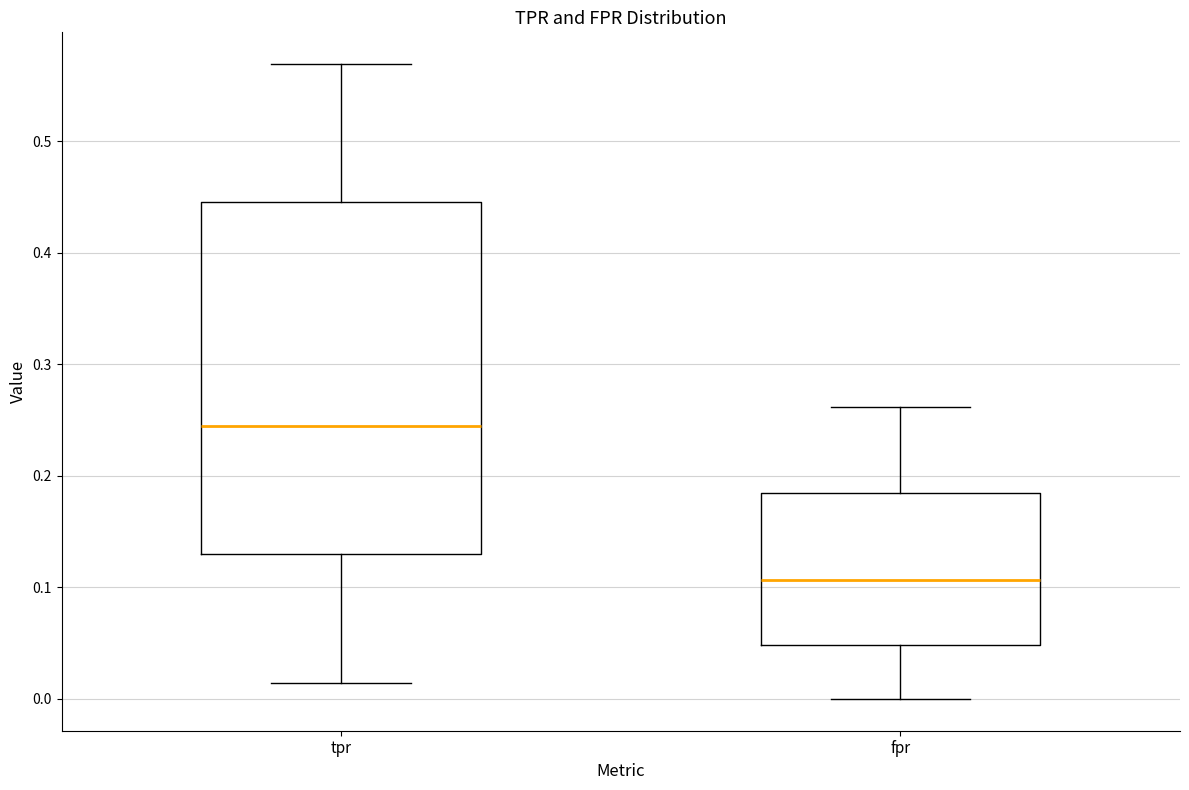

Which box has the lowest median line?

fpr